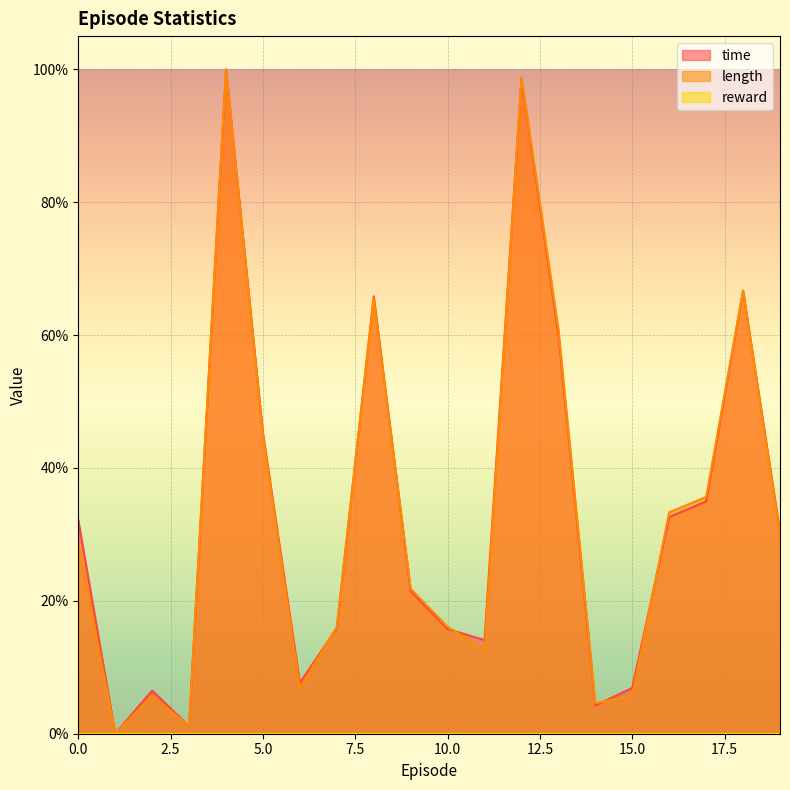

At which label is time closest to 50?

5.0